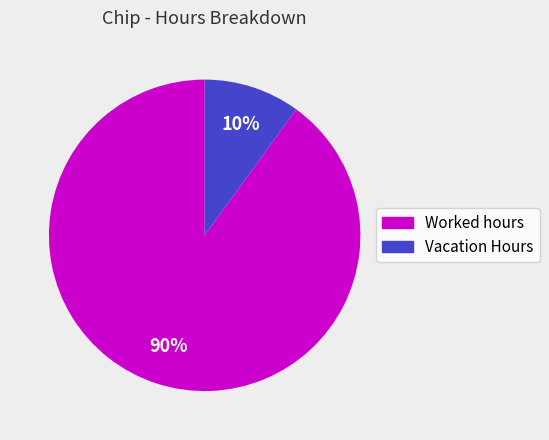

Does Vacation Hours account for over 50% of the chart?

No